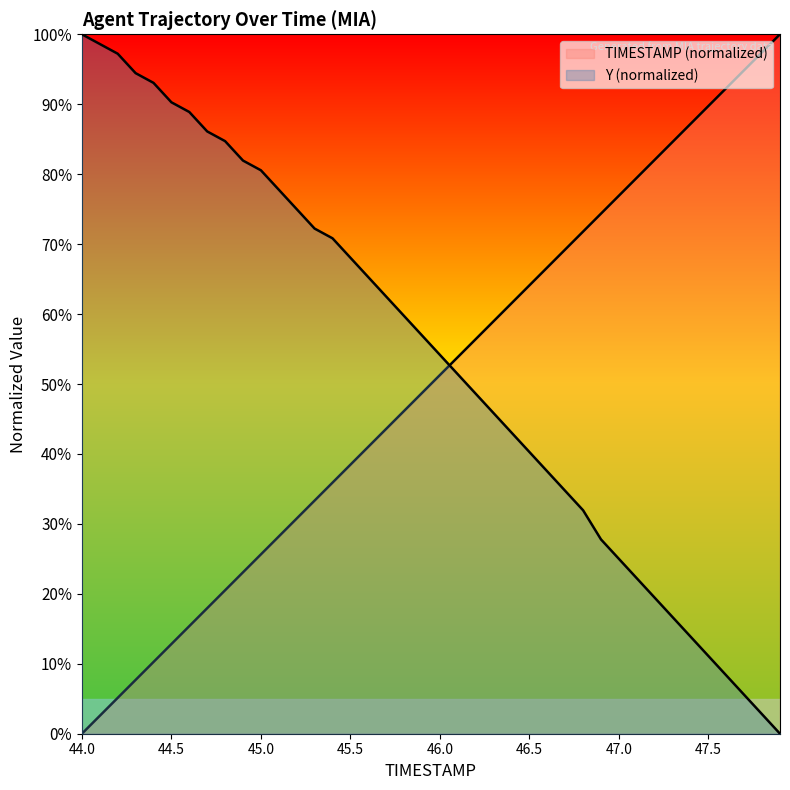

What is the approximate value of TIMESTAMP at 46.1?

53.8